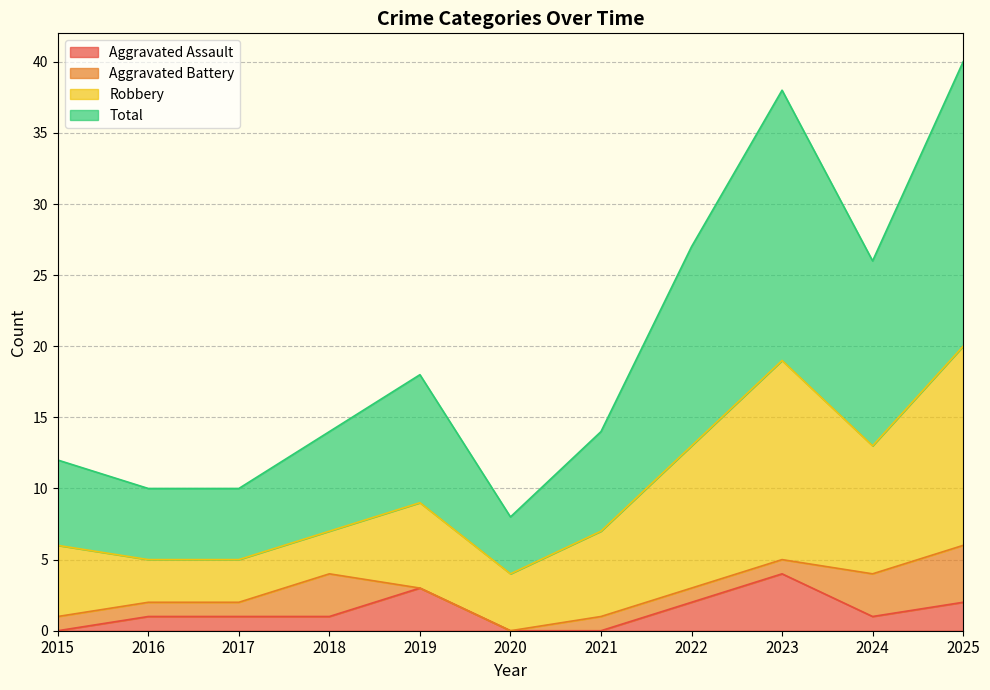

Which category has the highest value in the Aggravated Assault series?

2023